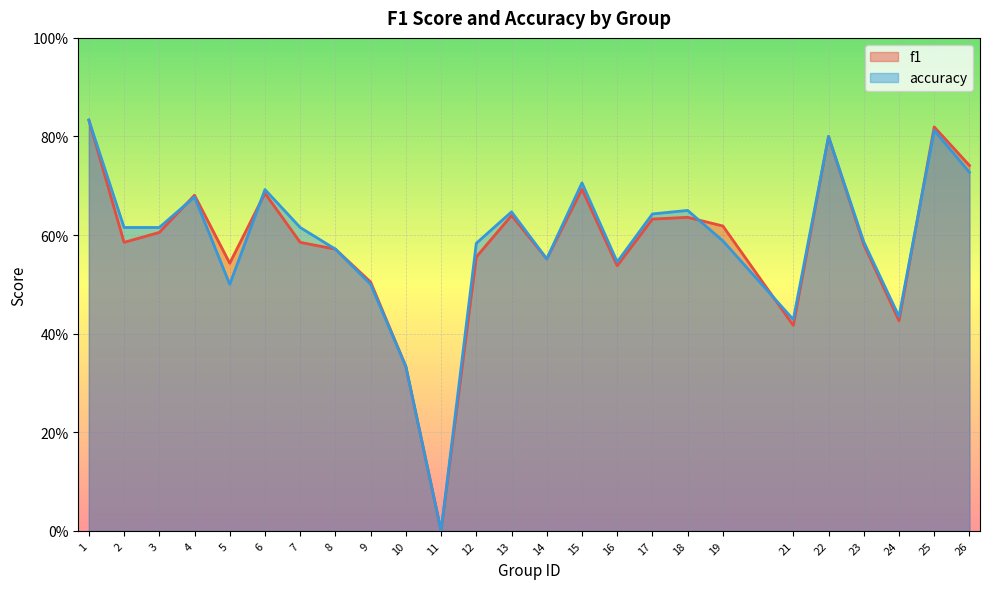

Reading left to right, extract all data points from this chart.

f1: 1=0.8	2=0.6	3=0.6	4=0.7	5=0.5	6=0.7	7=0.6	8=0.6	9=0.5	10=0.3	11=0.0	12=0.6	13=0.6	14=0.6	15=0.7	16=0.5	17=0.6	18=0.6	19=0.6	21=0.4	22=0.8	23=0.6	24=0.4	25=0.8	26=0.7
accuracy: 1=0.8	2=0.6	3=0.6	4=0.7	5=0.5	6=0.7	7=0.6	8=0.6	9=0.5	10=0.3	11=0.0	12=0.6	13=0.6	14=0.6	15=0.7	16=0.5	17=0.6	18=0.7	19=0.6	21=0.4	22=0.8	23=0.6	24=0.4	25=0.8	26=0.7